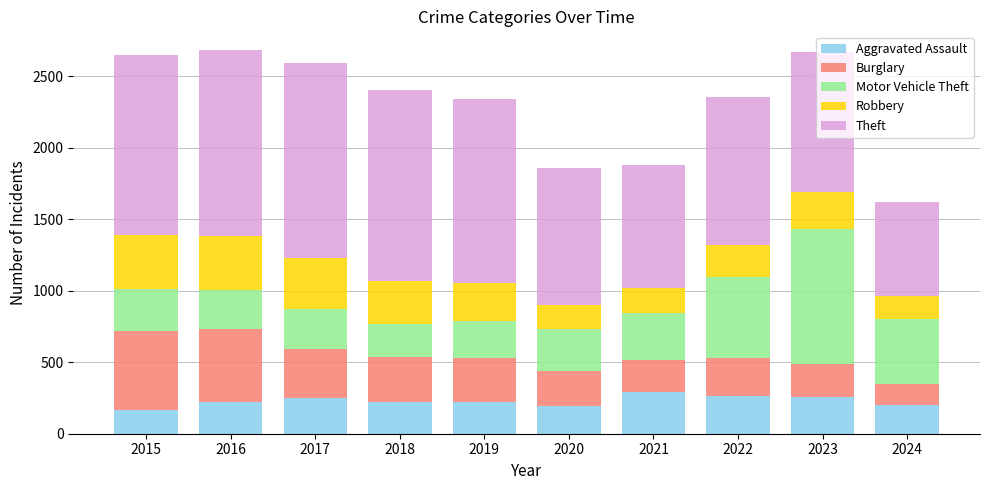

Count the number of categories in the chart.

10